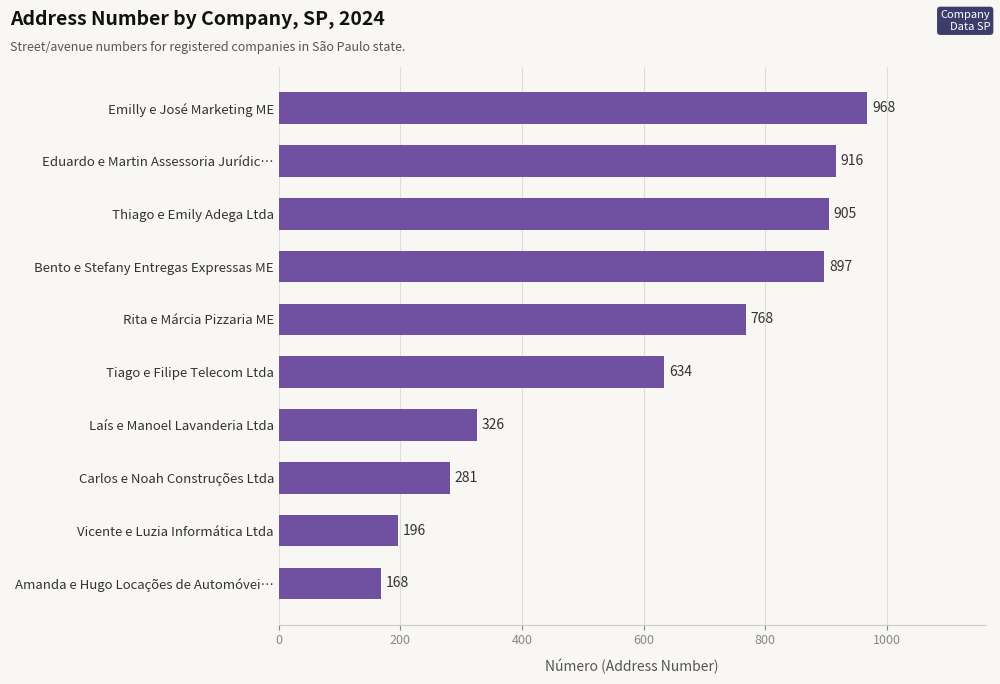

What value does the data have at Vicente e Luzia Informática Ltda, to the nearest 100?

200